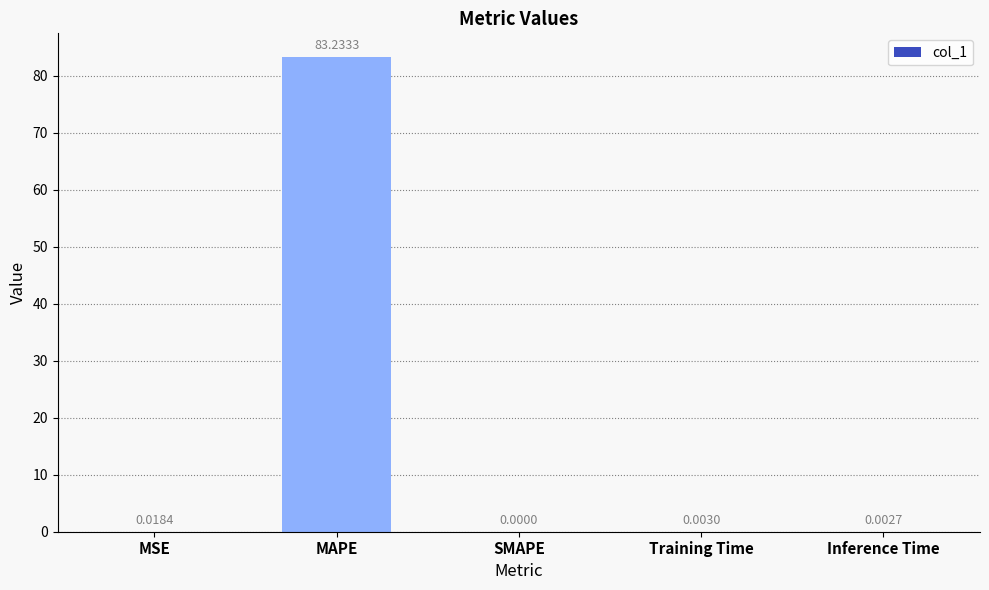

Which category has the highest value across all series?

MAPE